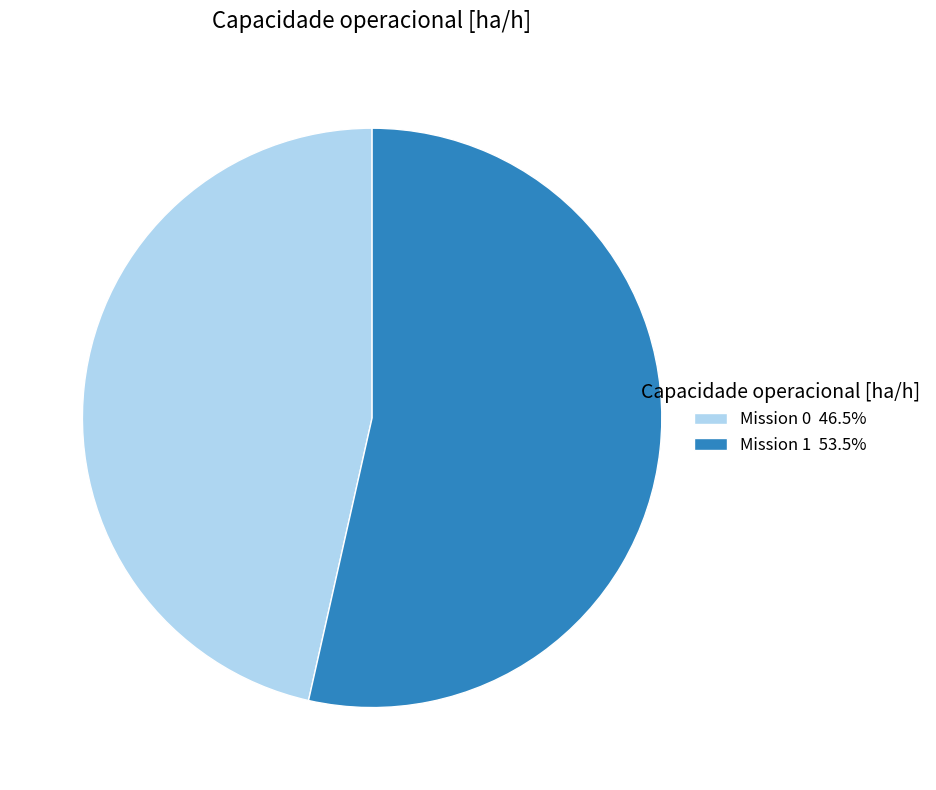

Is the sum of Mission 0 46.5% and Mission 1 53.5% greater than half?

Yes